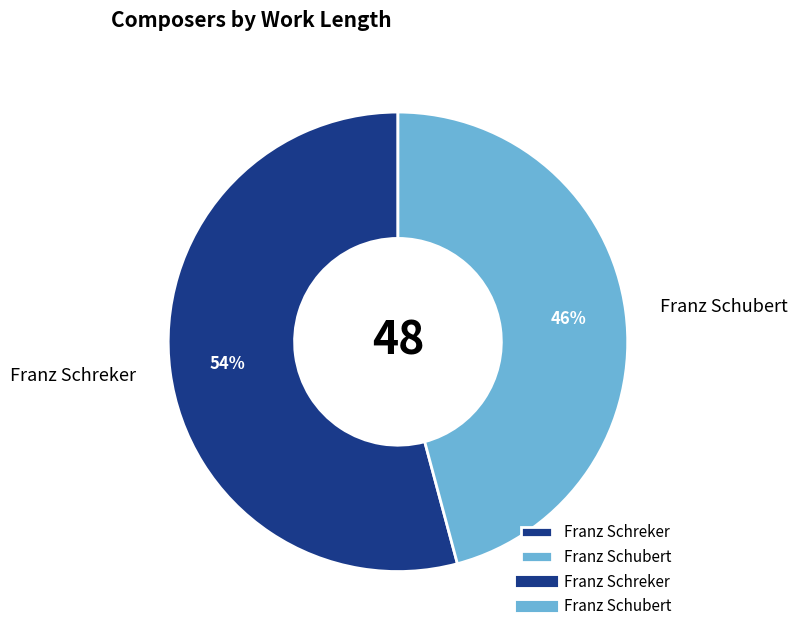

Combined, do Franz Schubert and Franz Schreker account for over 50%?

Yes